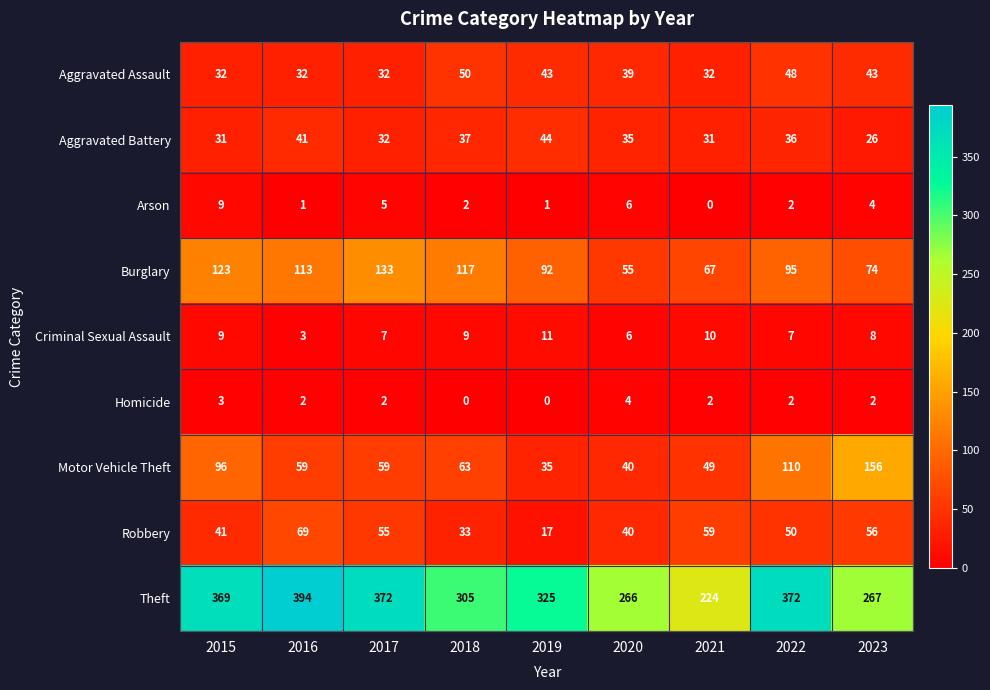

What is the total value across all series at 2022?

722